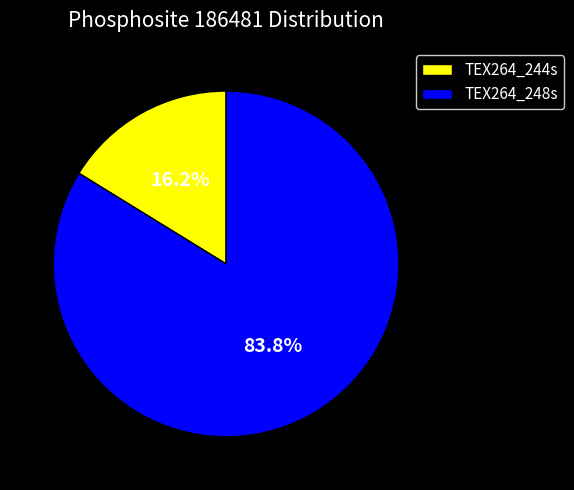

Between TEX264_248s and TEX264_244s, which is larger?

TEX264_248s